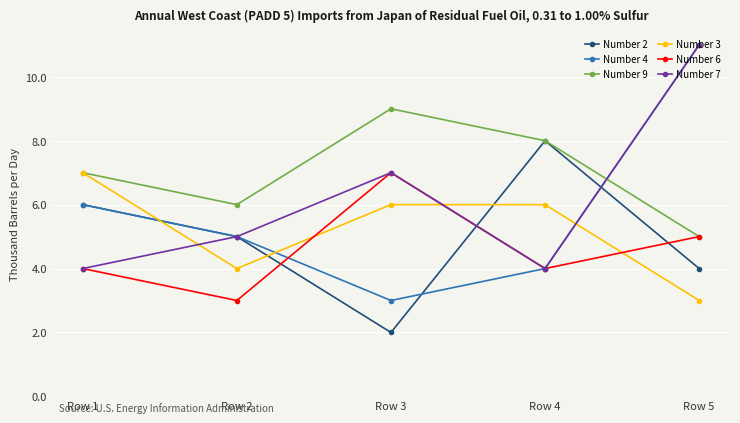

What is the minimum value shown in the chart?

2